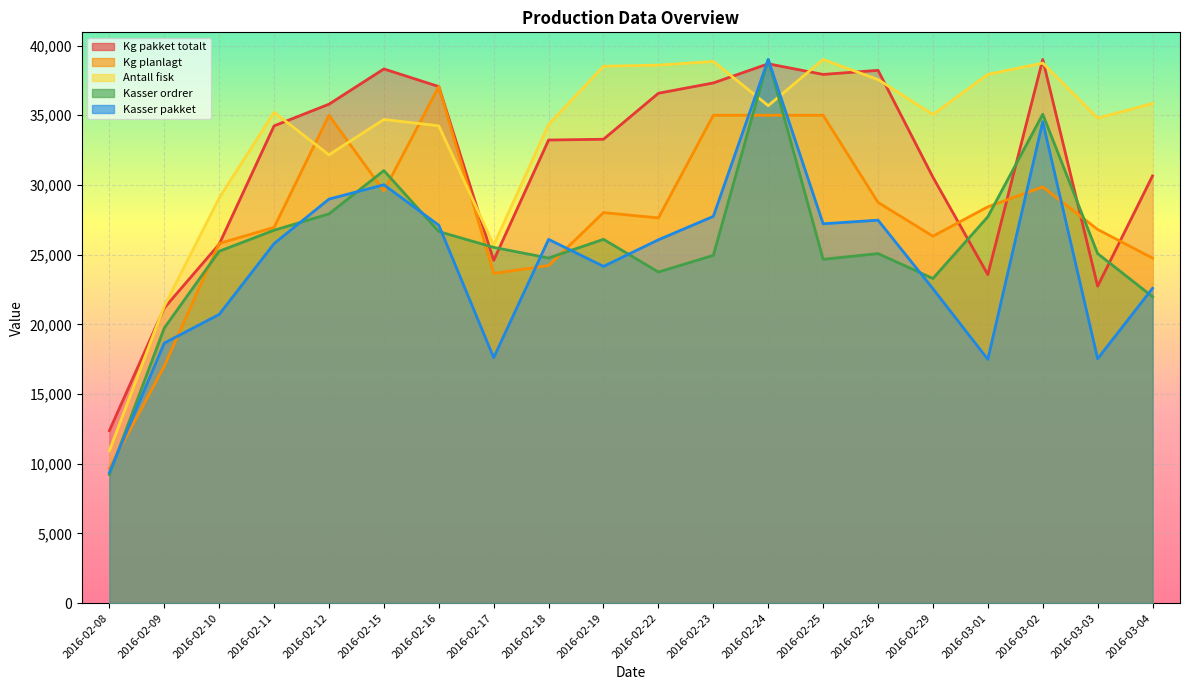

At which category is the sum across all series the highest?

2016-02-24